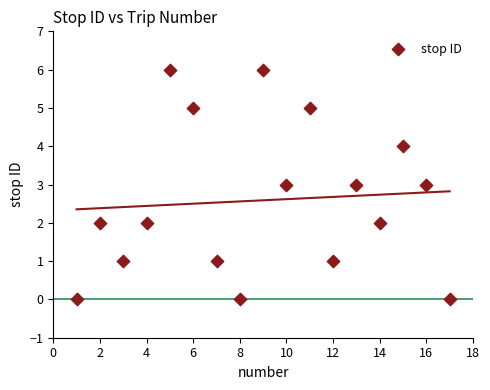

What is the range of Y values (max minus min)?

6